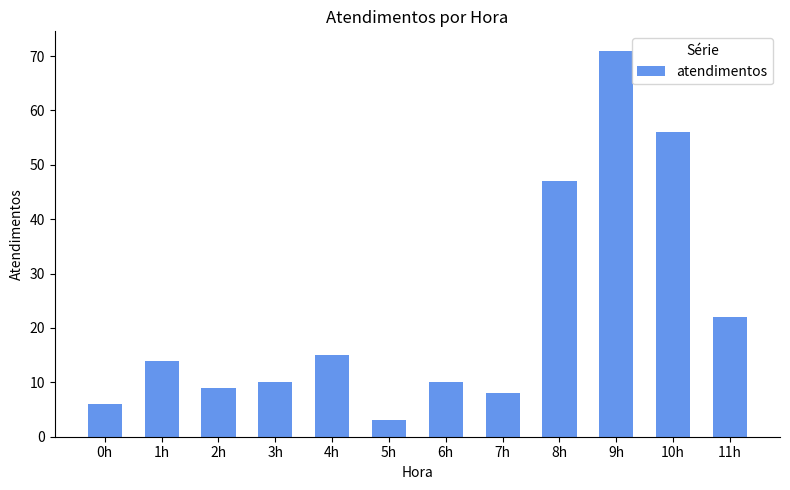

What is the label of the 5th bar from the left?

4h